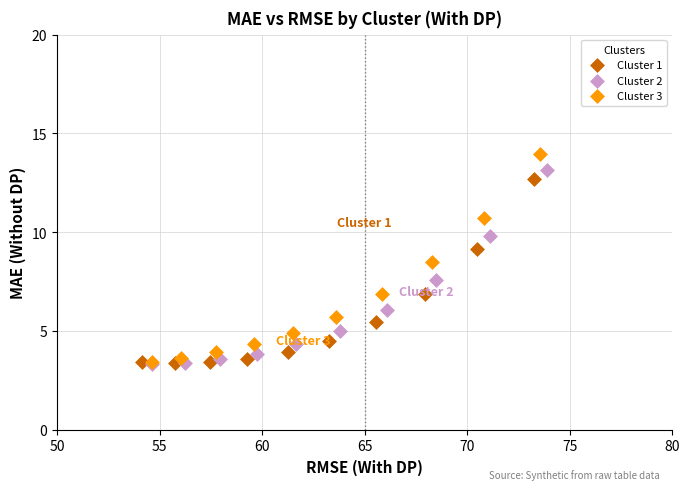

Which series has the largest Y range (max minus min)?

Cluster 3